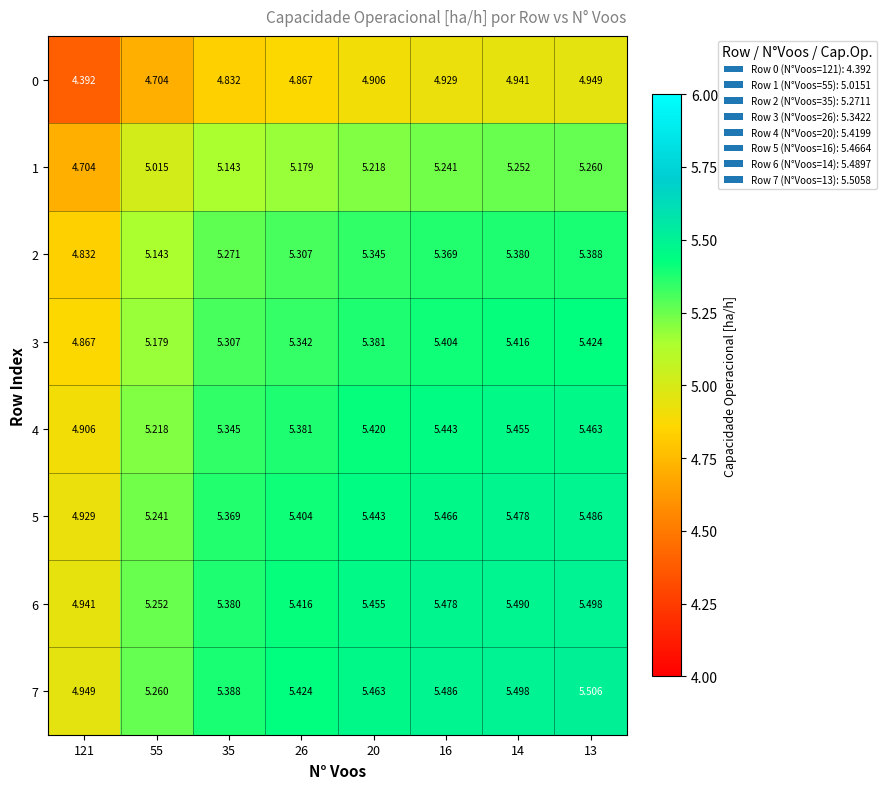

Is the value of 7 at 14 greater than the value of 4 at 14?

Yes